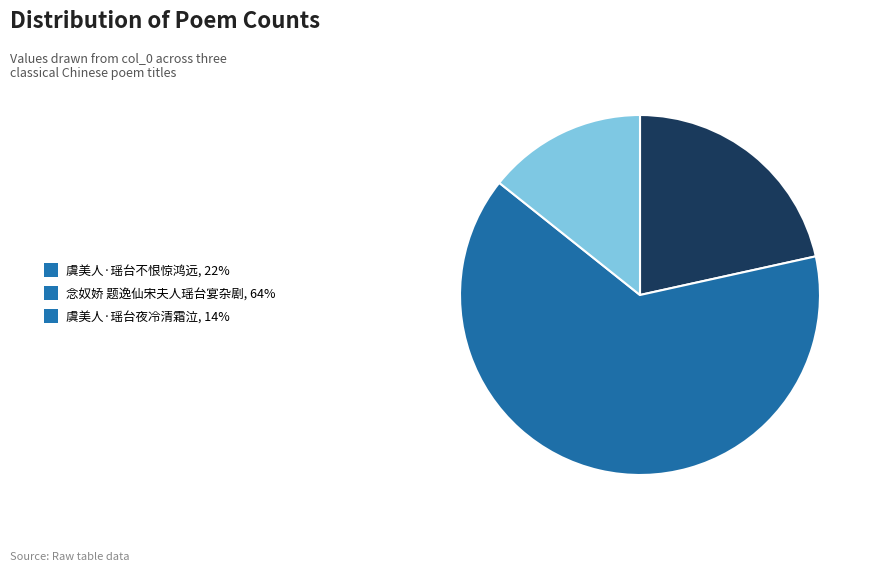

Do 虞美人·瑶台不恨惊鸿远 and 念奴娇 题逸仙宋夫人瑶台宴杂剧 together represent more than half of the pie?

Yes